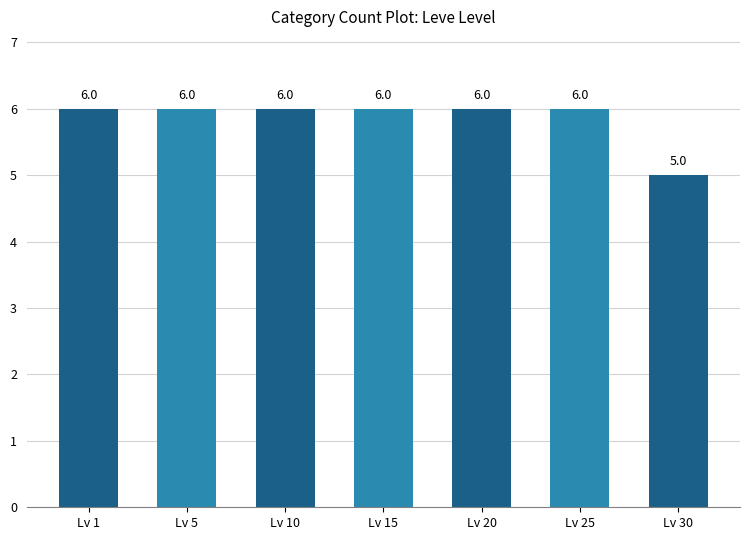

Reading left to right, extract all data points from this chart.

6	6	6	6	6	6	5